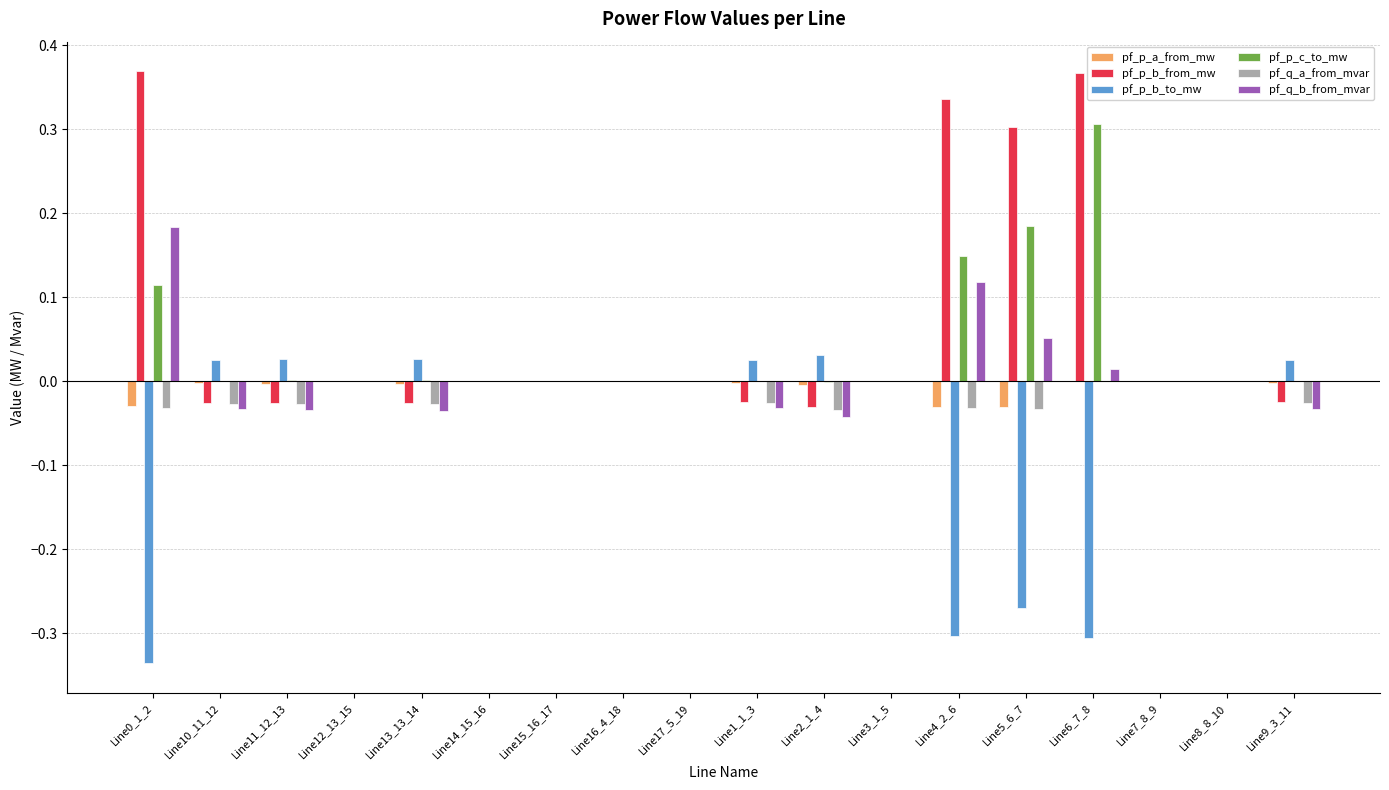

The pf_q_b_from_mvar series shows 0.1 at Line8_8_10. True or false?

False